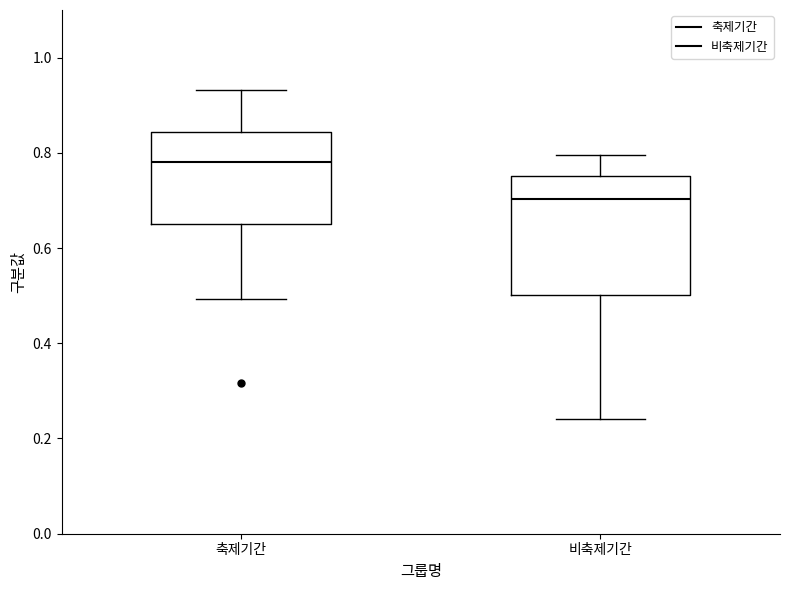

Comparing the boxes themselves (not the whiskers), which one is the tallest?

비축제기간